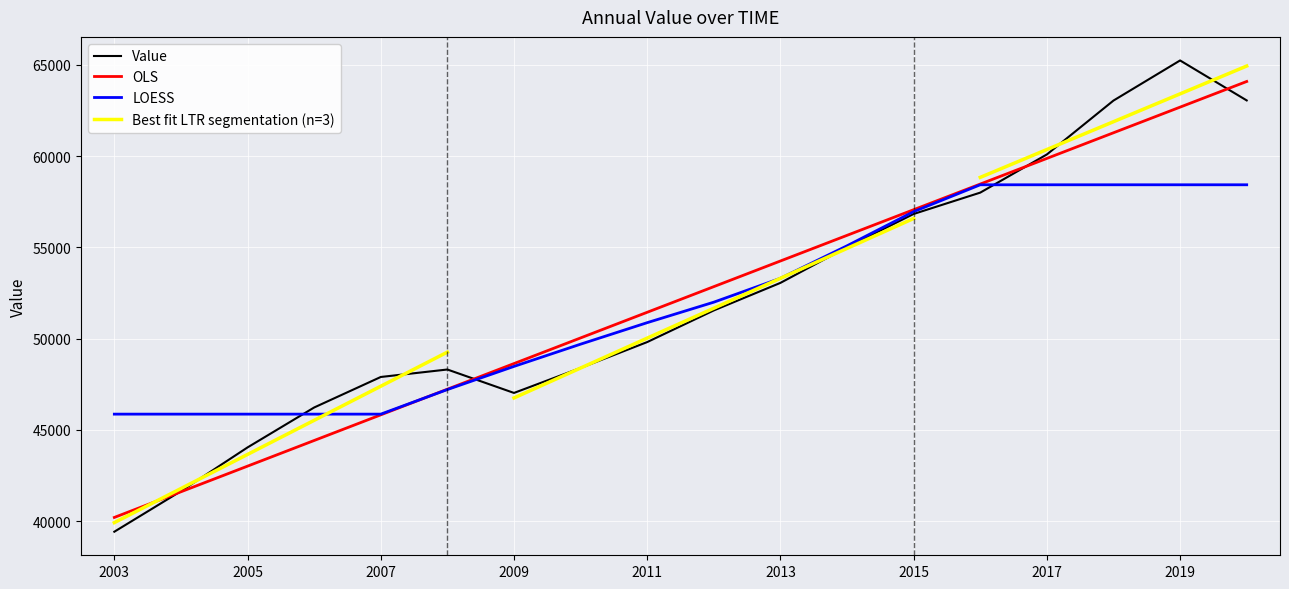

How many data points are above 51548?

9